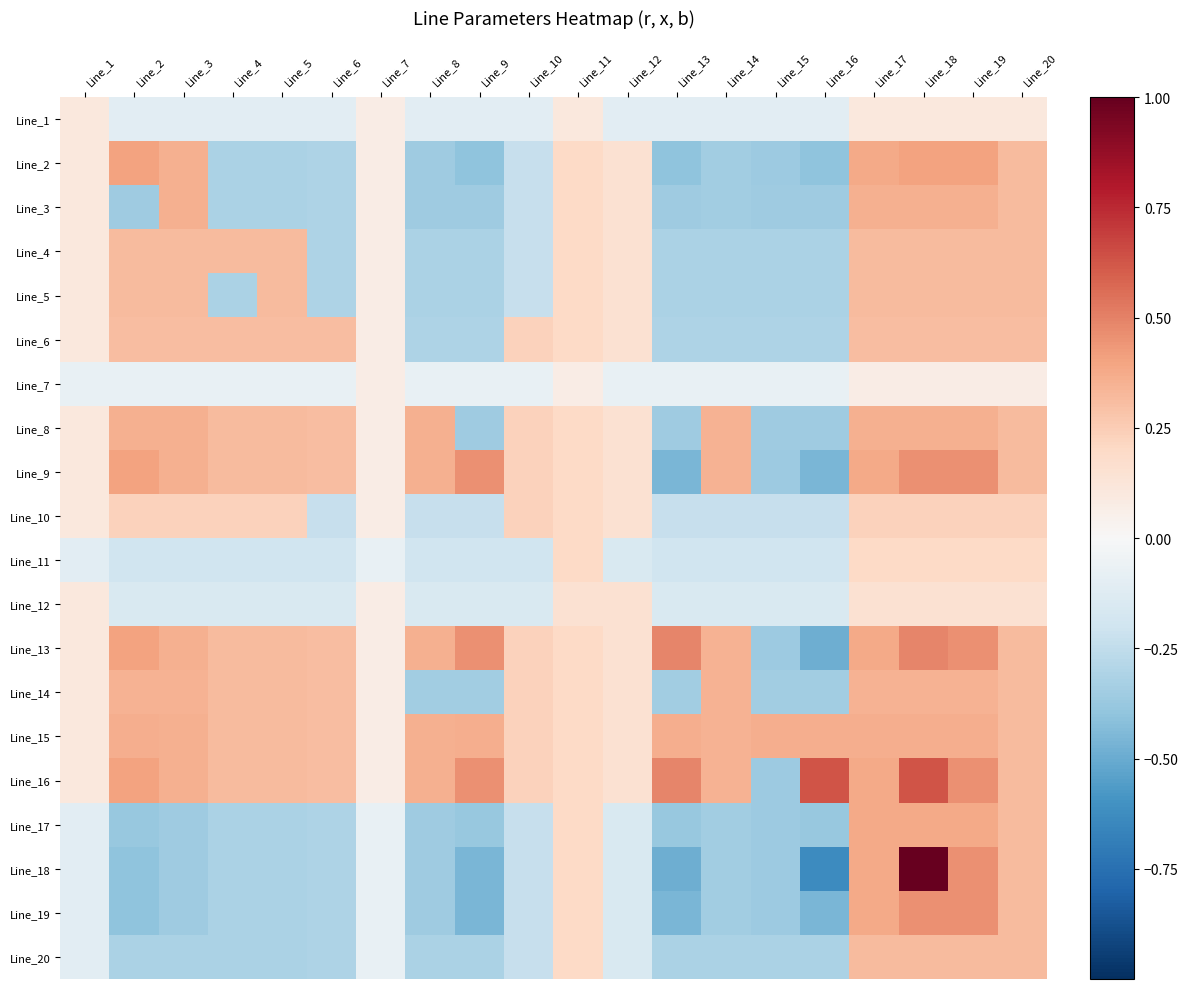

What is the smallest value displayed?

-0.6